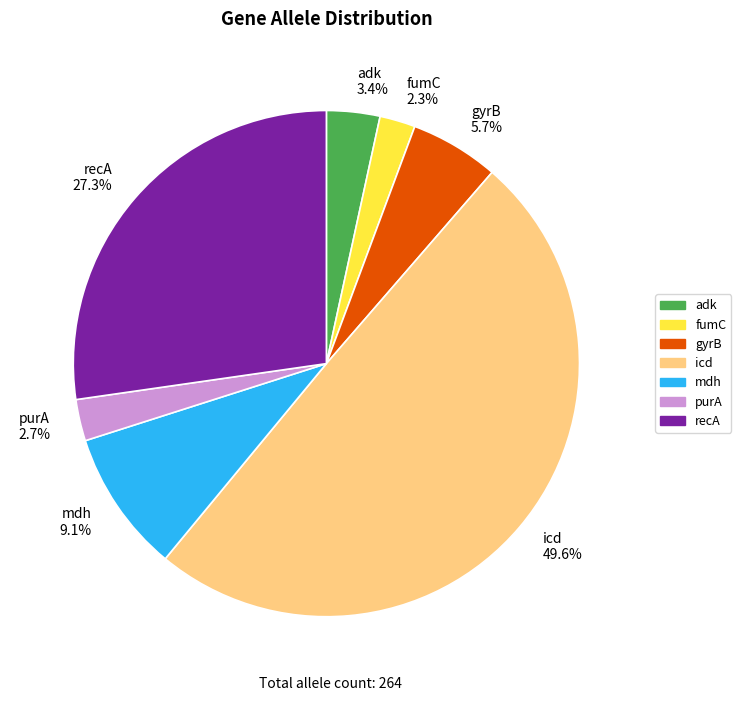

Does adk 3.4% represent more than half of the total?

No